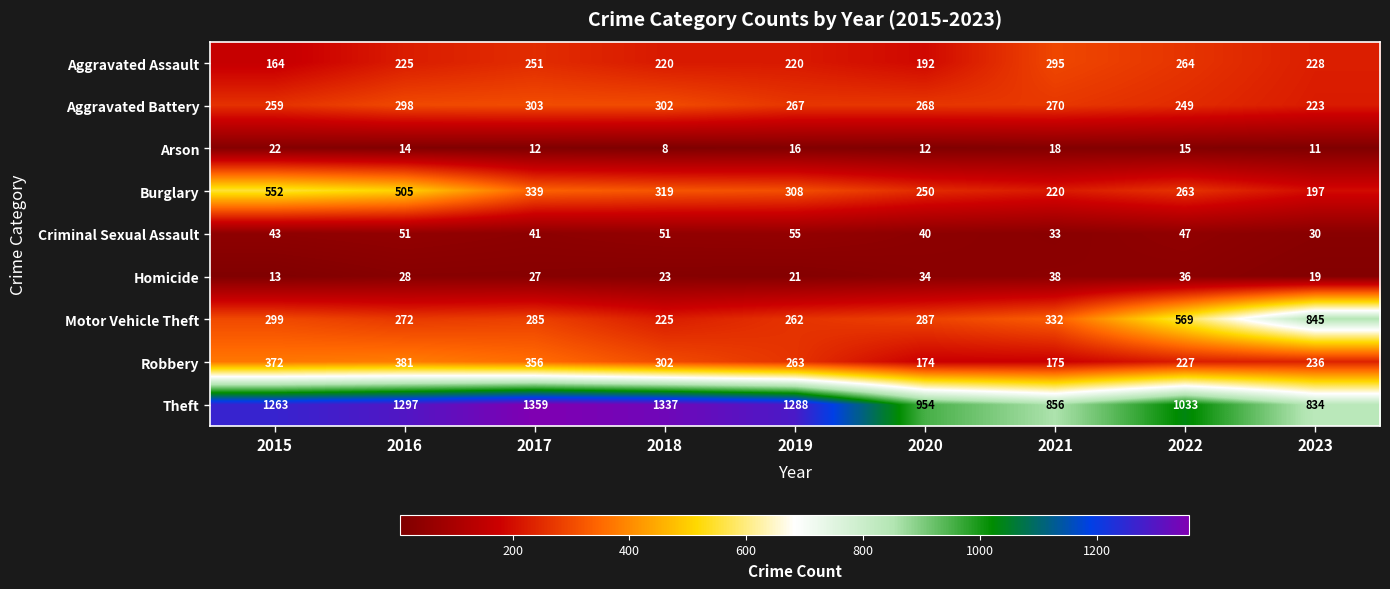

At which category is the sum across all series the highest?

2016